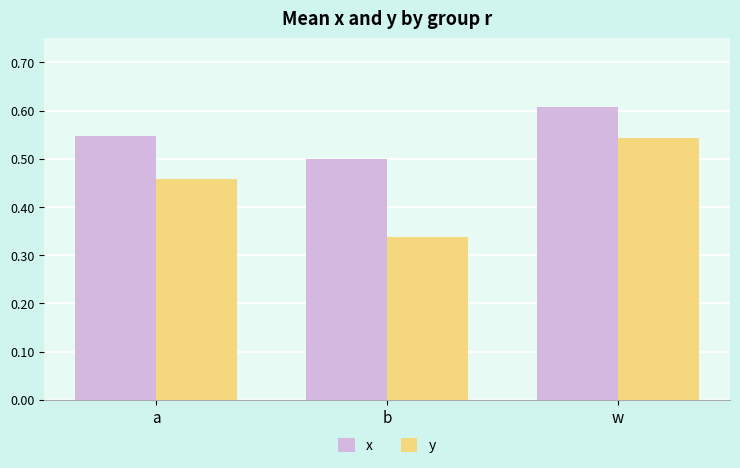

At which label is x closest to 0?

b